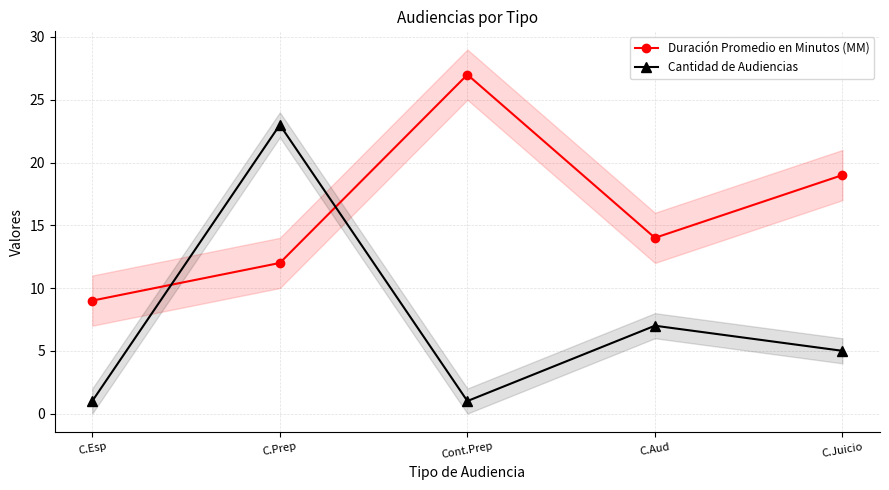

What is the total value across all series at C.Prep?

35